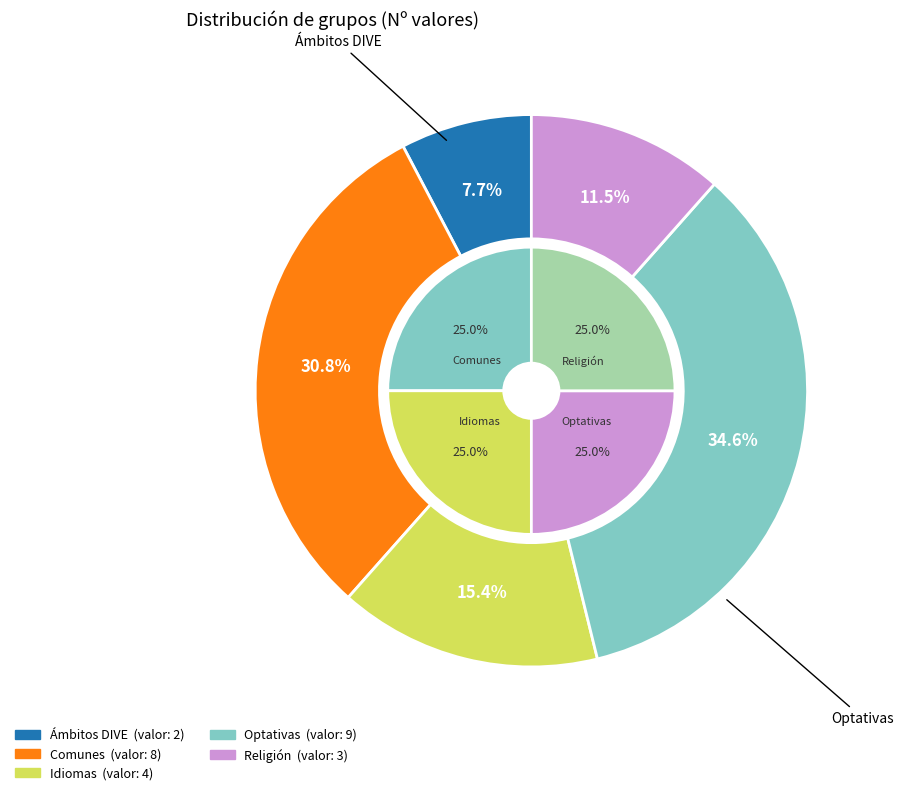

Combined, do Religión and Optativas account for over 50%?

No